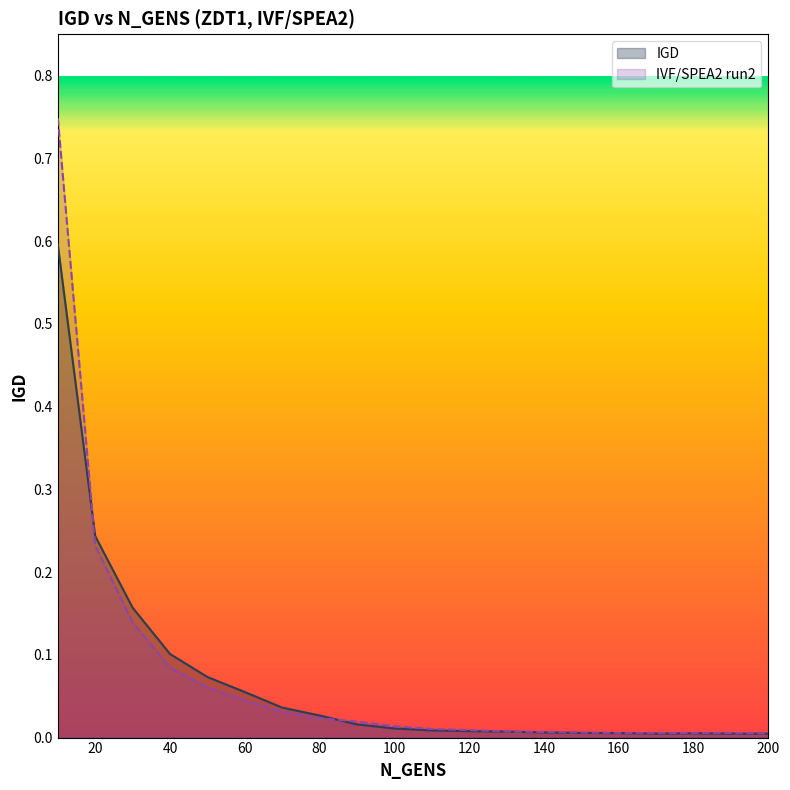

Which series ends up on top after the final intersection of IVF/SPEA2 run2 and IGD?

IVF/SPEA2 run2